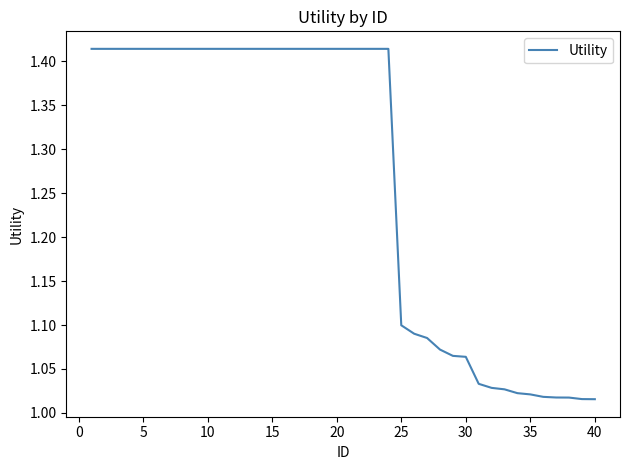

True or false: there are more than 1 points higher than both neighbors.

False